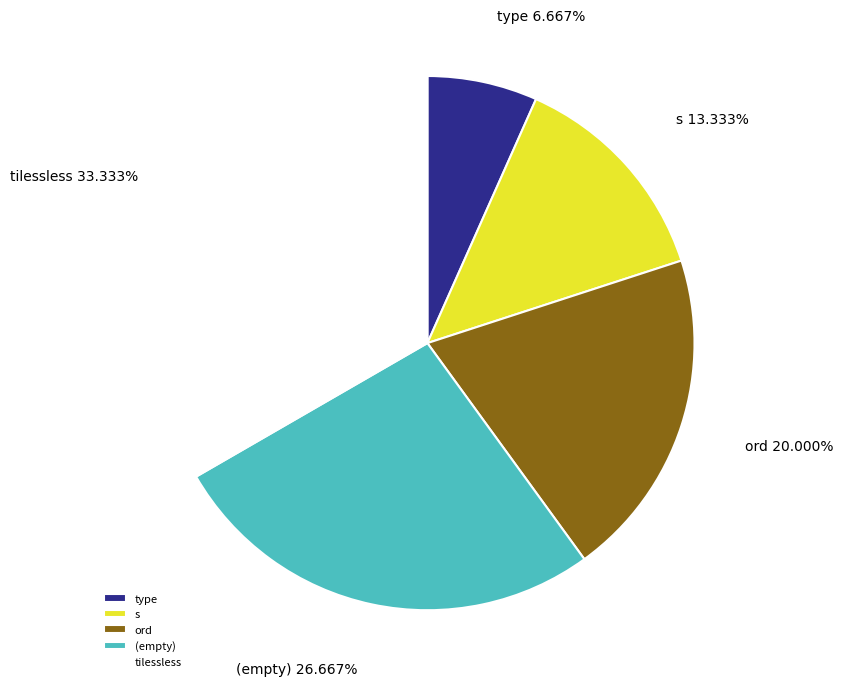

To the nearest percent, what is the difference between the s and tilessless slice percentages?

20%